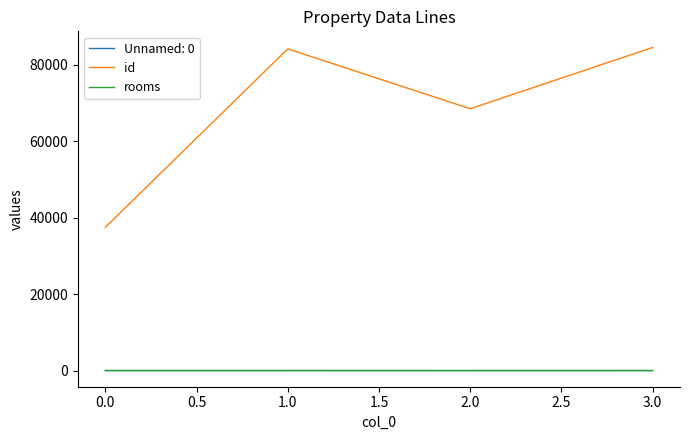

True or false: id and rooms cross at least once.

False